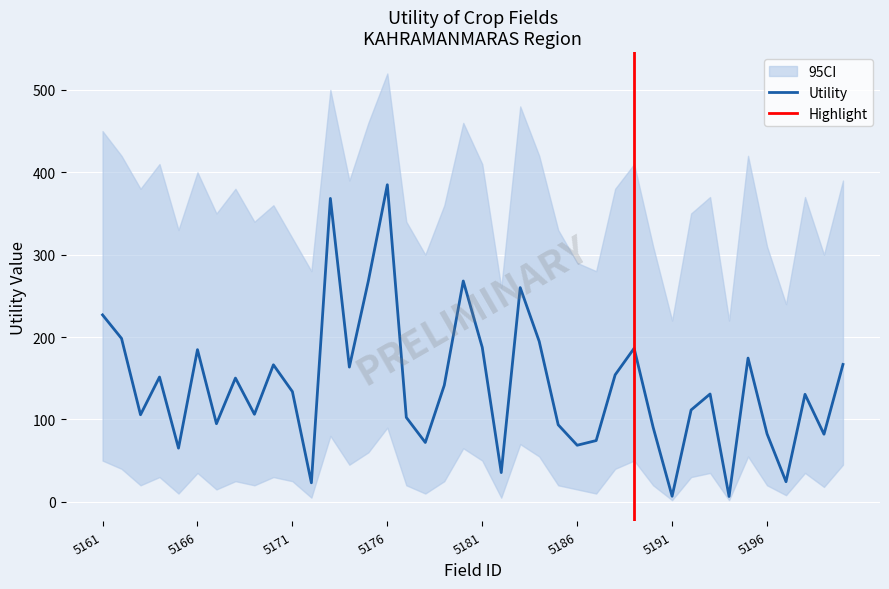

True or false: Utility has a value of 133.7 at 5171.

True